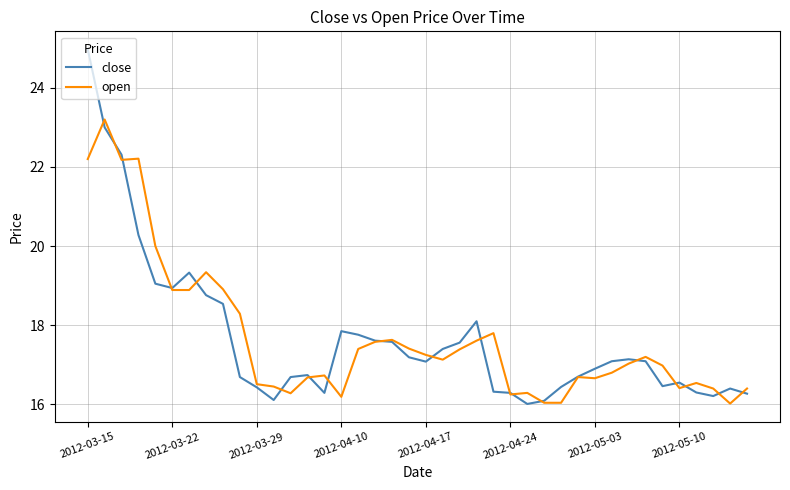

True or false: close and open intersect in this chart.

True